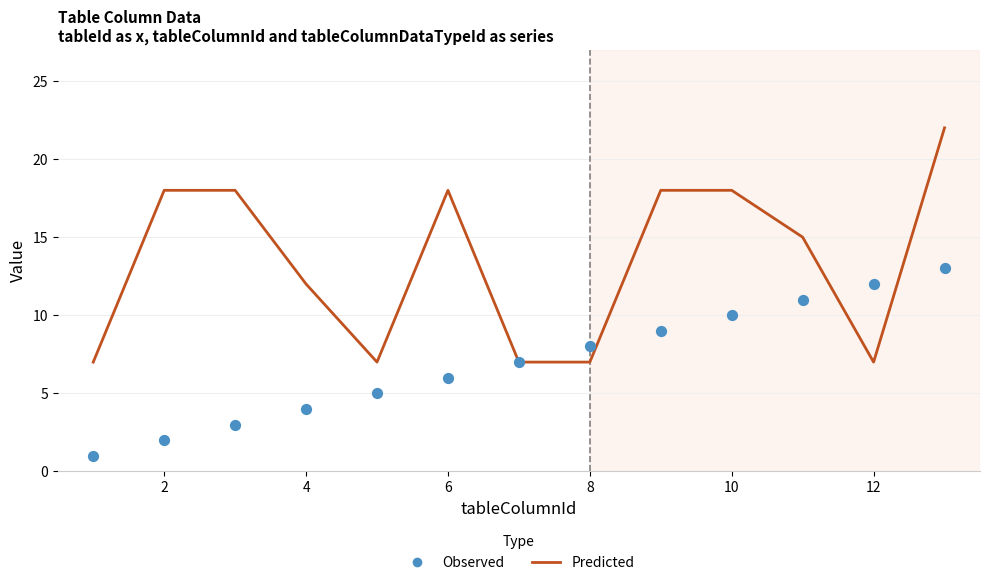

Which series reaches the maximum Y coordinate?

Predicted